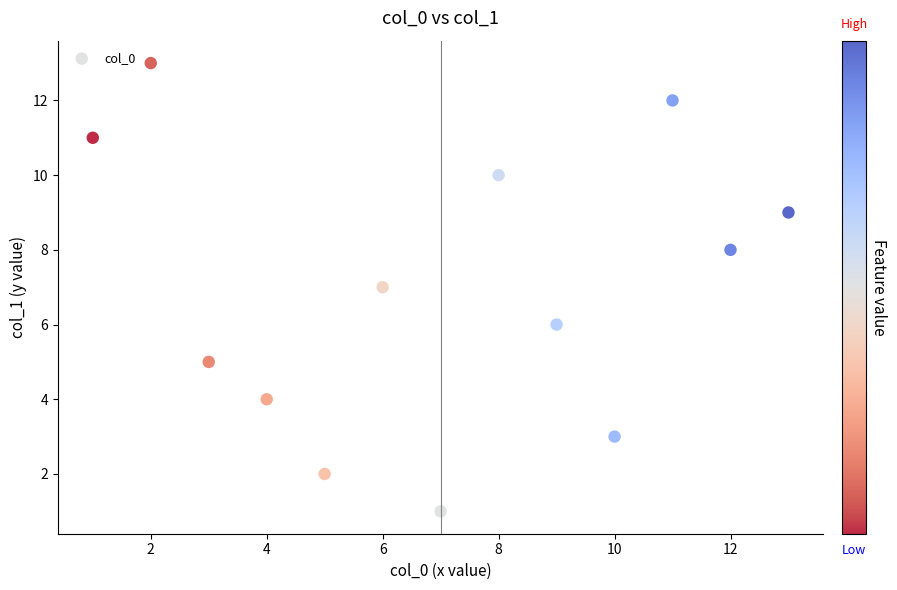

What is the range of X values (max minus min)?

12